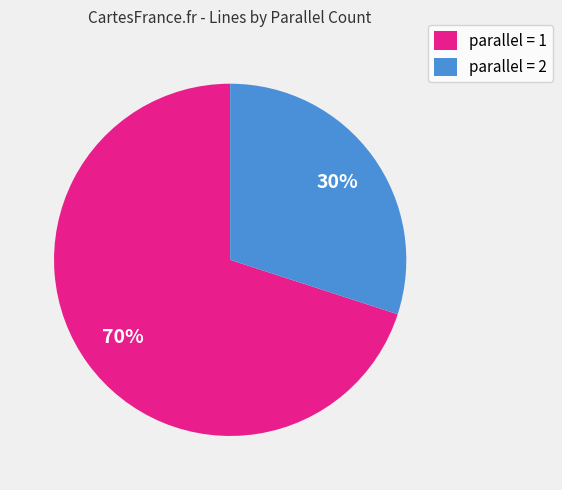

Rank the categories by value from highest to lowest.

parallel = 1, parallel = 2